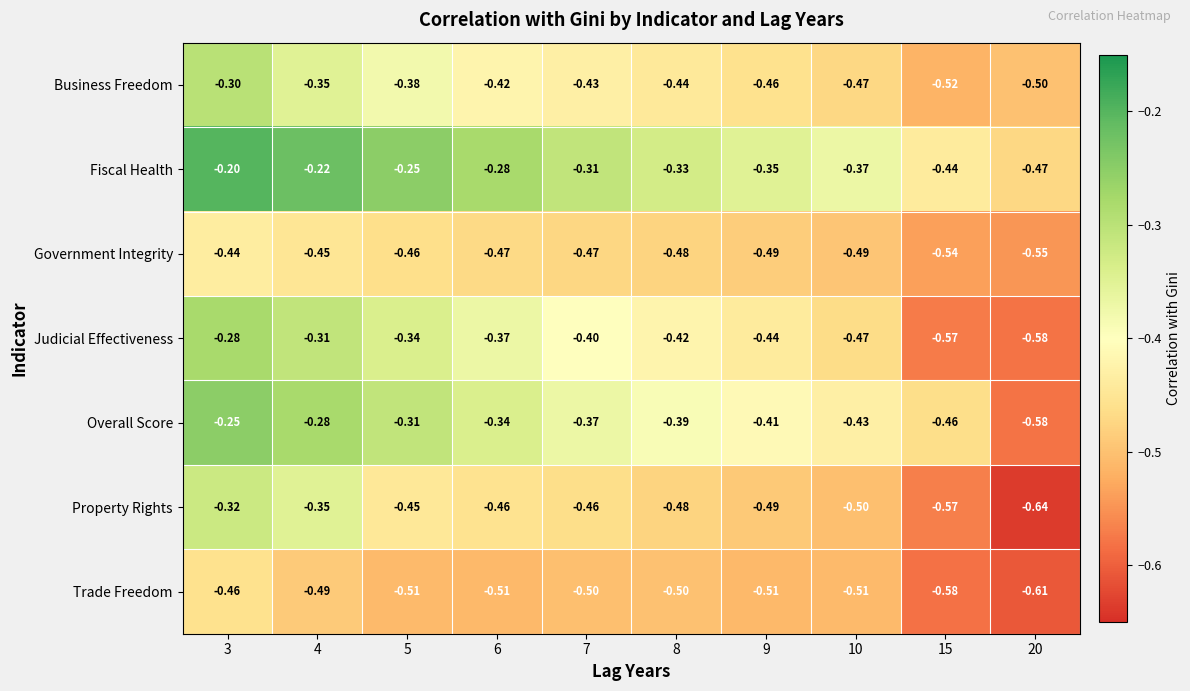

What is the spread (max minus min) of values at 5?

0.3